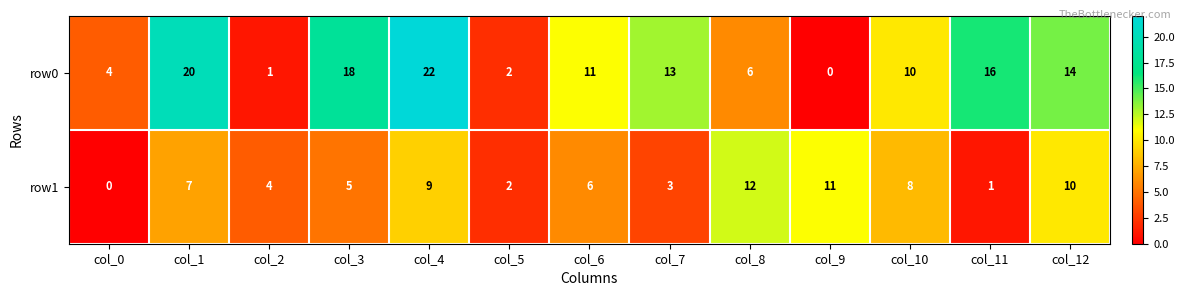

What is the difference between the maximum and minimum values in the row1 series?

12